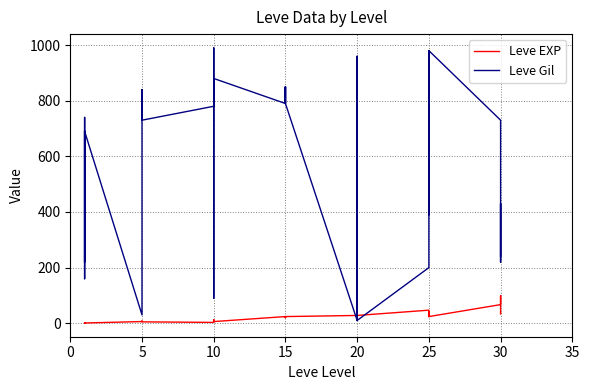

Between 5 and 30, which series saw the biggest shift?

Leve Gil